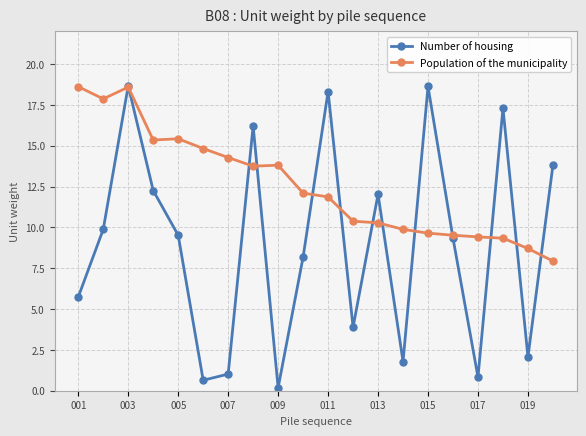

What is the value of the Population of the municipality point at the 11th from the left?

11.9